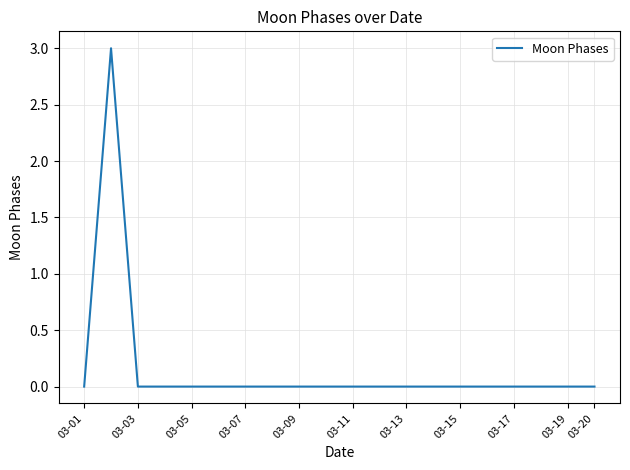

What is the difference between the maximum and minimum values?

3